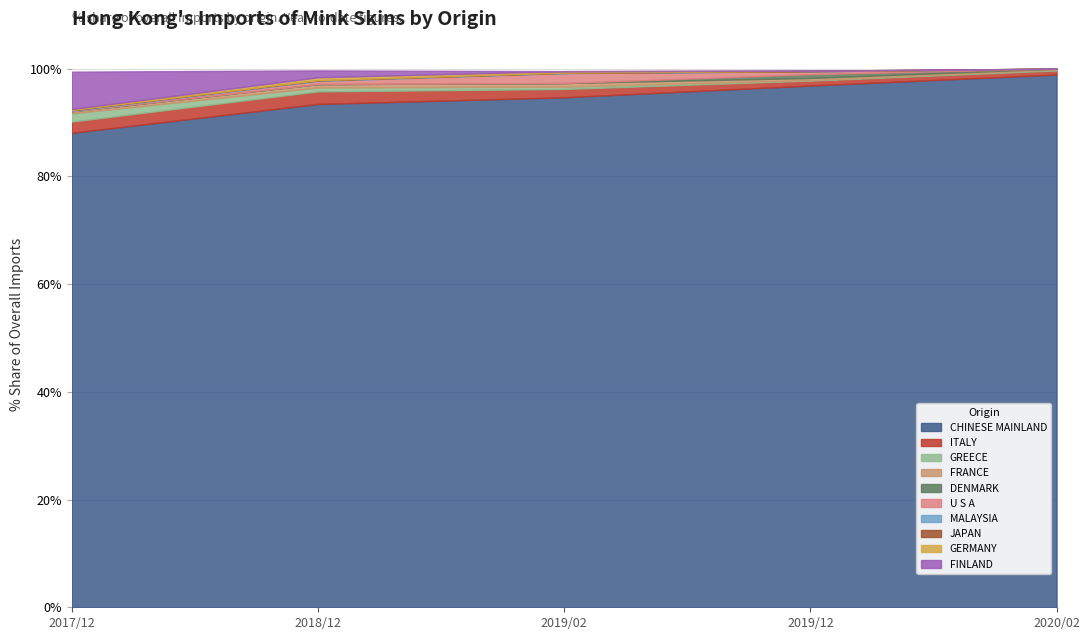

Which label corresponds to the largest value in the chart?

CHINESE MAINLAND